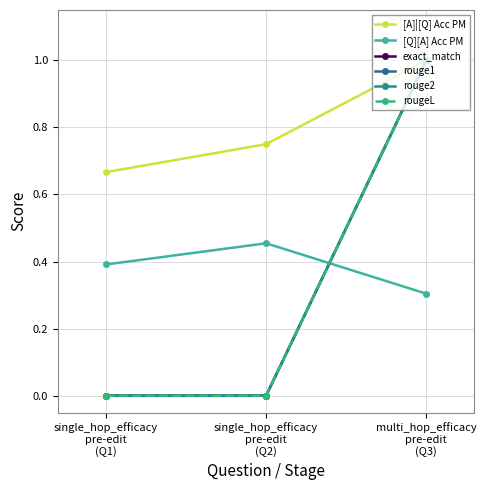

At how many categories does at least one series exceed 0?

3